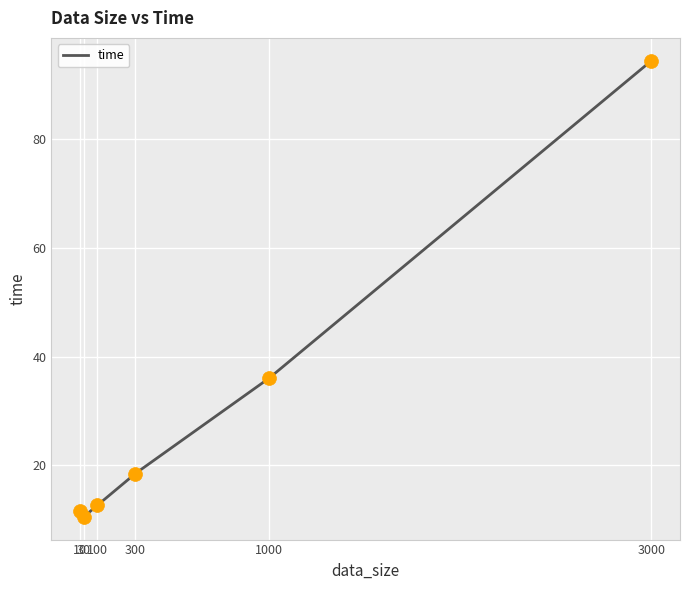

Between 300 and 30, which is larger?

300